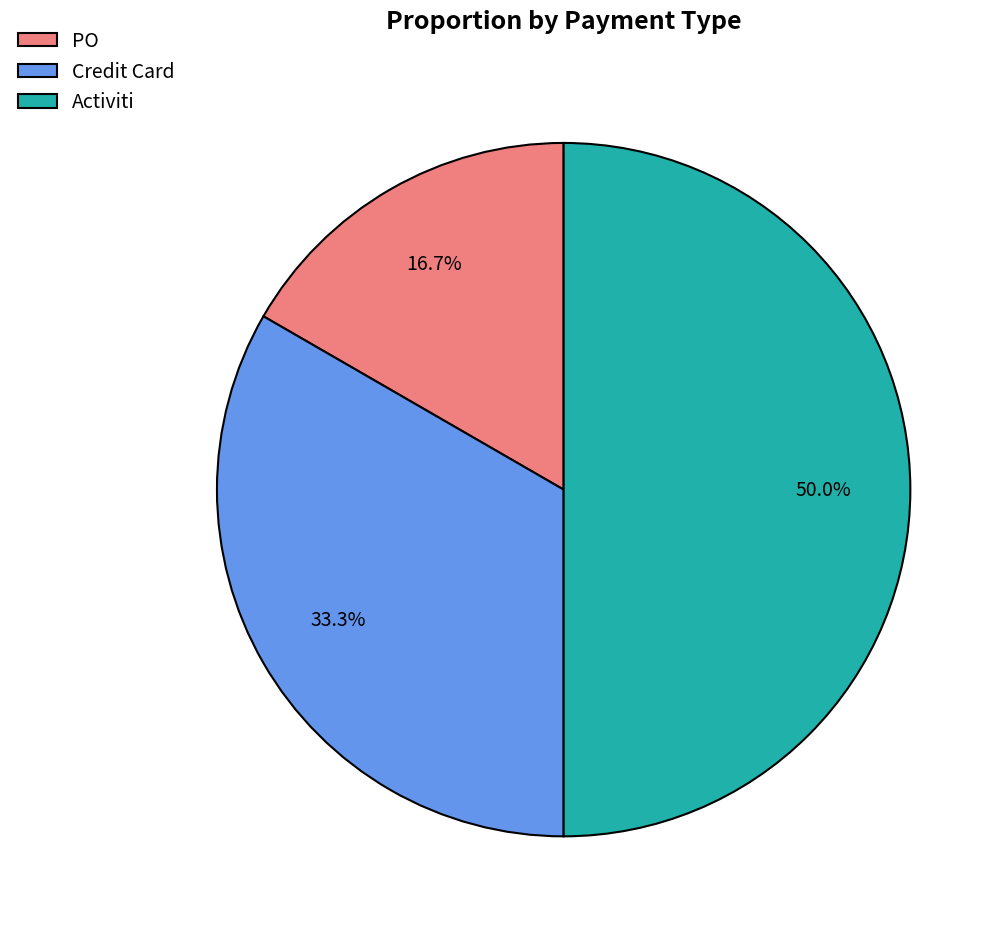

Is PO the majority of the pie?

No